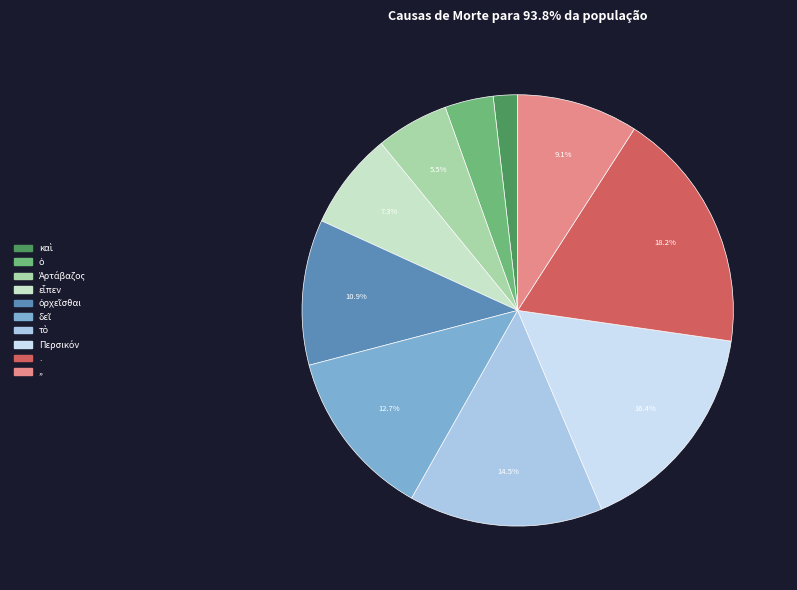

What percentage is NOT represented by .?

81.8%